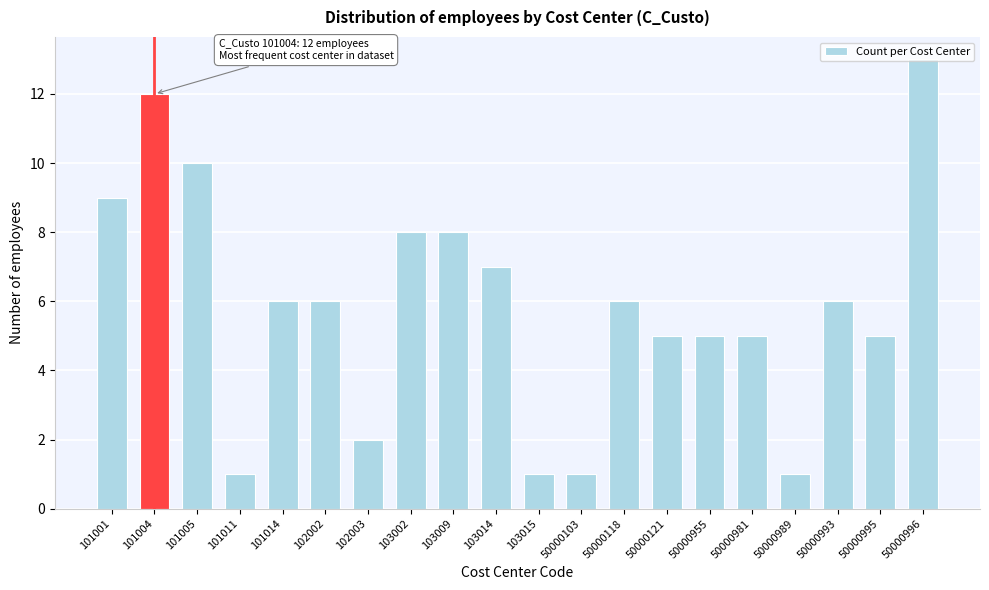

True or false: the data shows 10 at 102002.

False